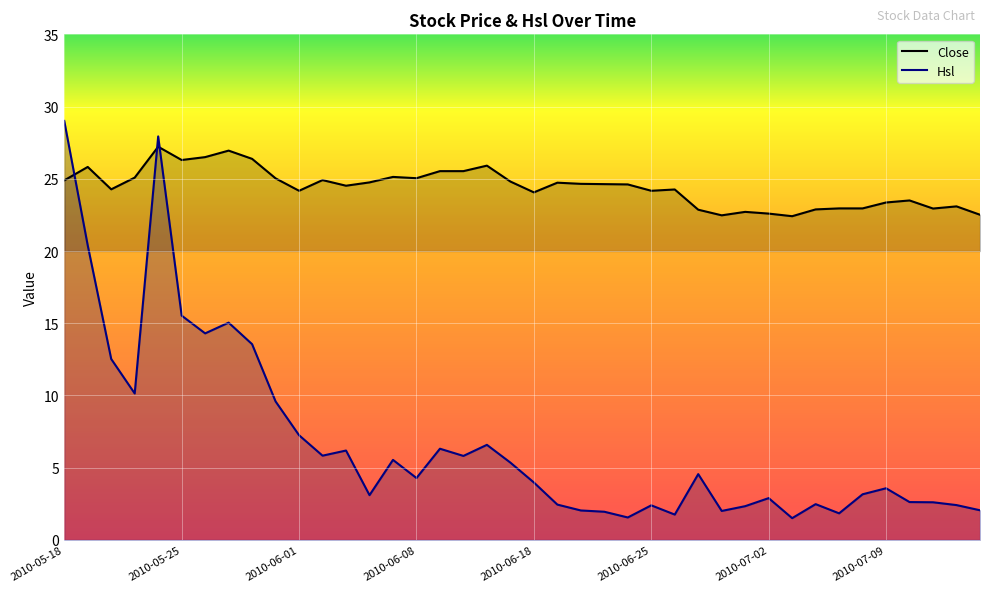

Reading left to right, list all the values displayed in this chart.

Close: 24.9	25.8	24.3	25.1	27.2	26.3	26.5	26.9	26.4	25.0	24.2	24.9	24.5	24.8	25.1	25.0	25.5	25.5	25.9	24.8	24.1	24.7	24.6	24.6	24.6	24.2	24.3	22.9	22.5	22.7	22.6	22.4	22.9	22.9	22.9	23.4	23.5	22.9	23.1	22.5
Hsl: 29.0	20.4	12.5	10.1	27.9	15.5	14.3	15.0	13.6	9.6	7.2	5.8	6.2	3.1	5.5	4.3	6.3	5.8	6.6	5.4	4.0	2.4	2.0	2.0	1.6	2.4	1.8	4.6	2.0	2.3	2.9	1.5	2.5	1.8	3.2	3.6	2.6	2.6	2.4	2.1